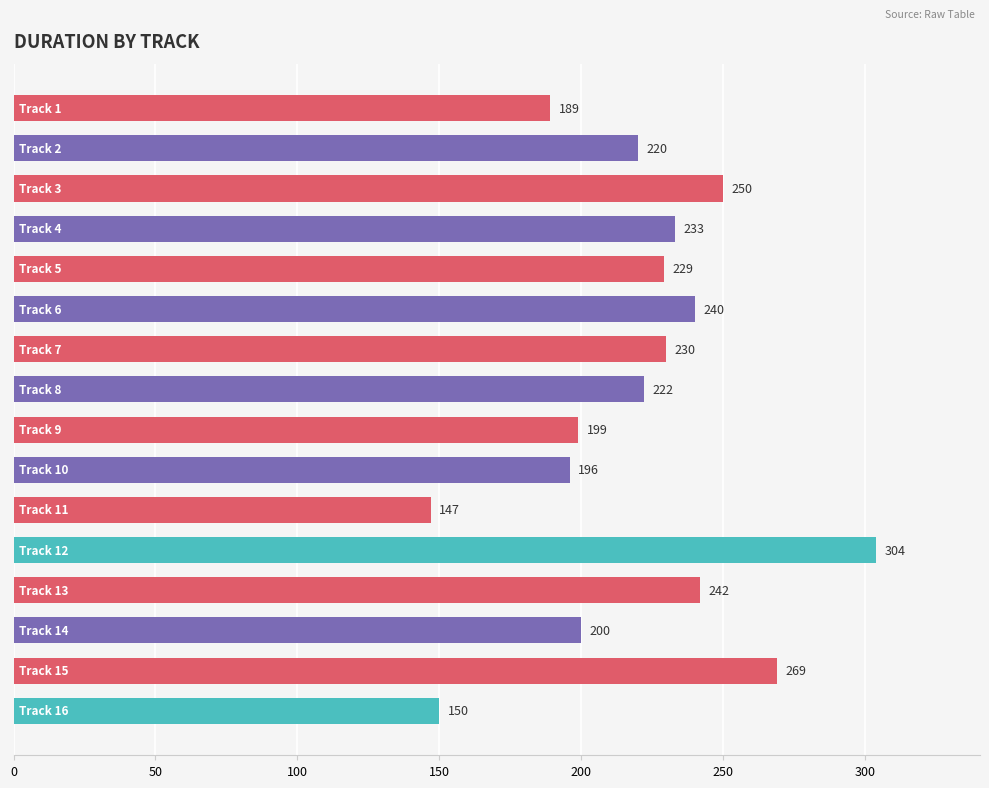

Reading top to bottom, extract all data points from this chart.

189	220	250	233	229	240	230	222	199	196	147	304	242	200	269	150